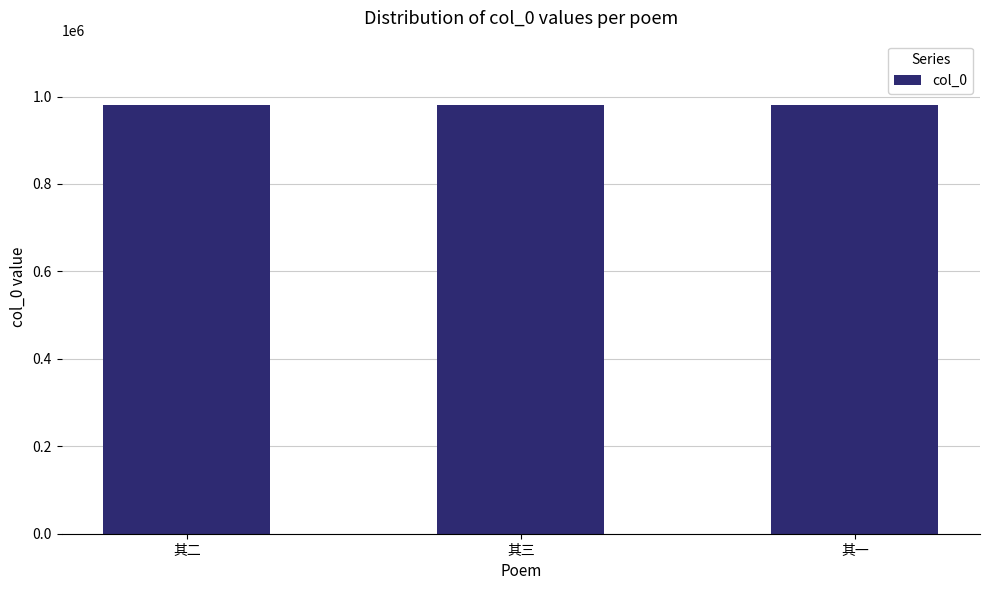

Is it true that the value at 其一 is 980655?

True